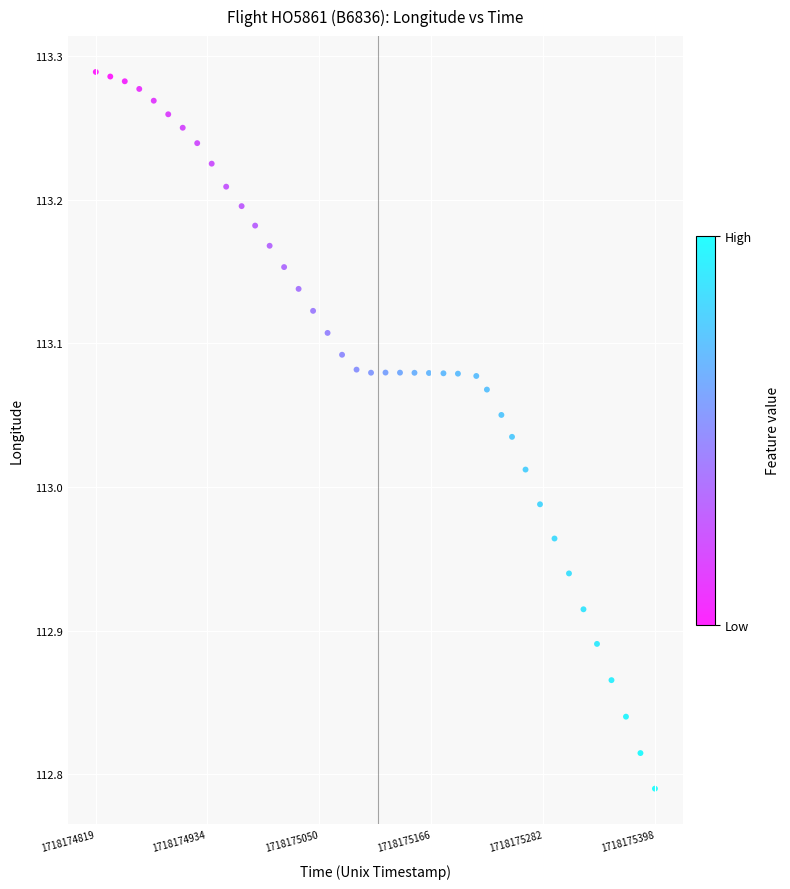

What is the range of Y values (max minus min)?

0.5